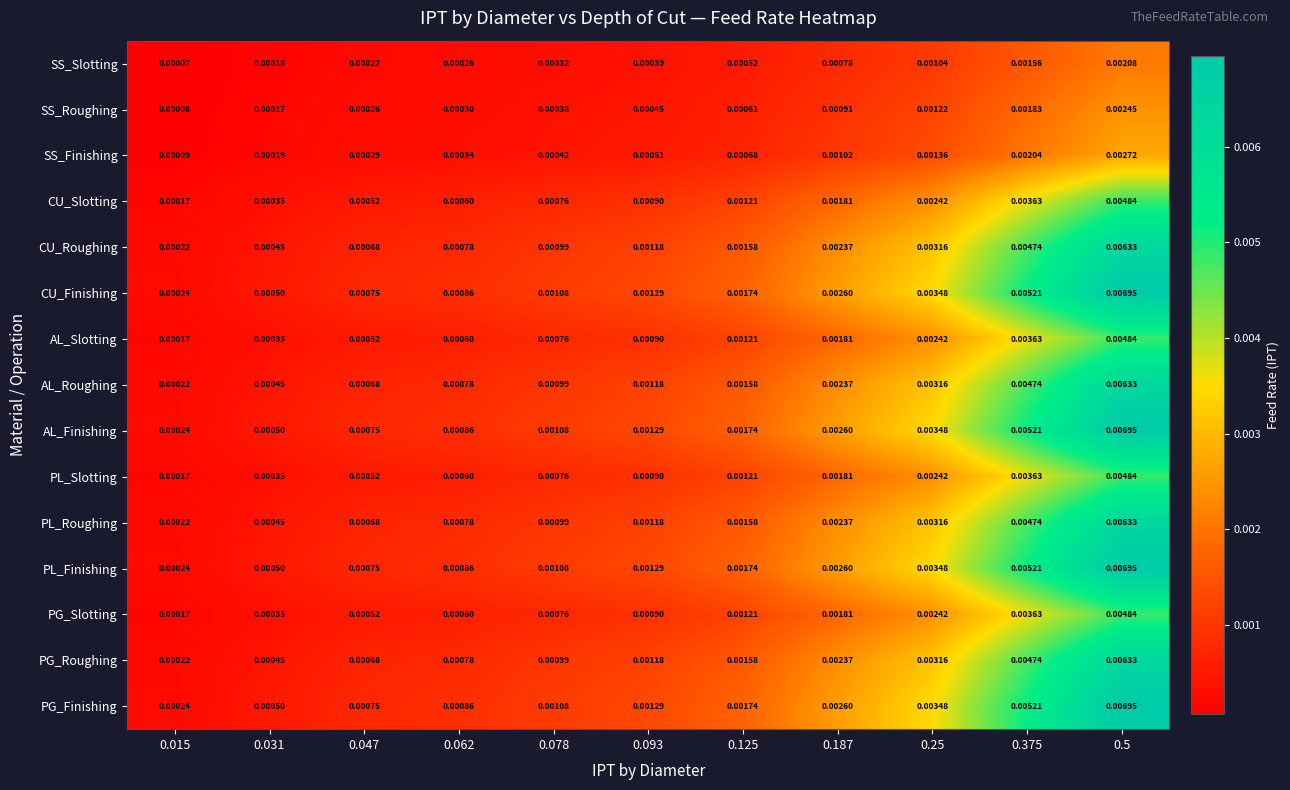

Is the value of CU_Roughing at 0.125 greater than the value of AL_Roughing at 0.187?

No